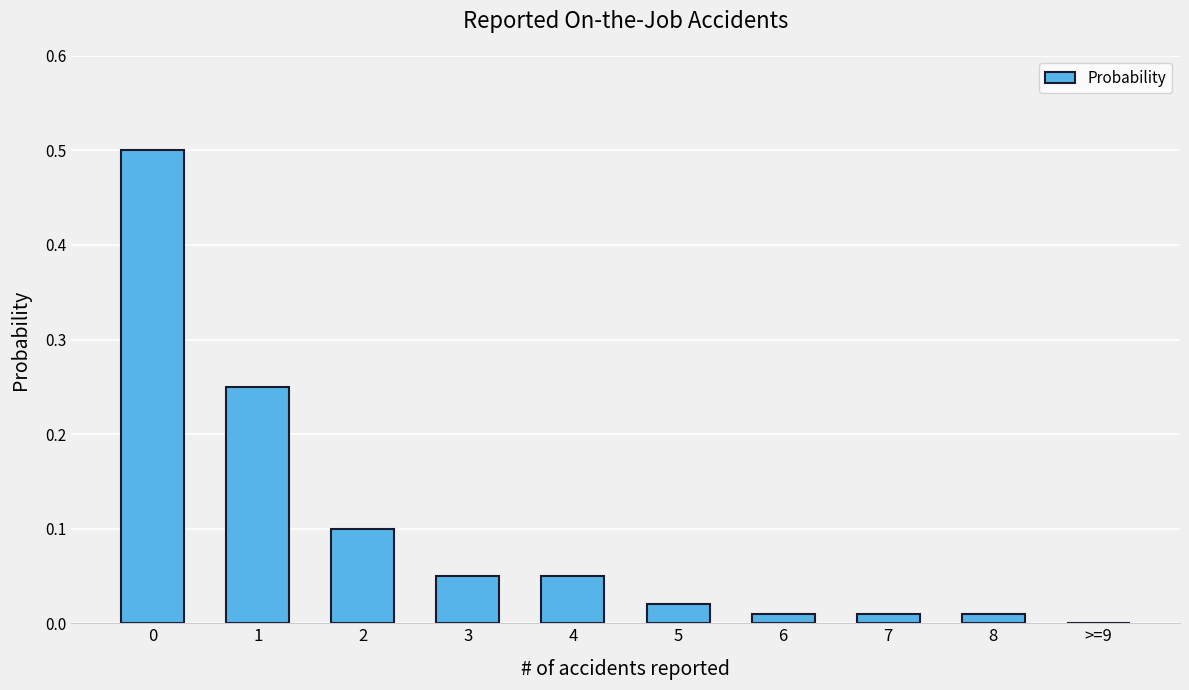

True or false: the data shows 0.1 at 3.

True